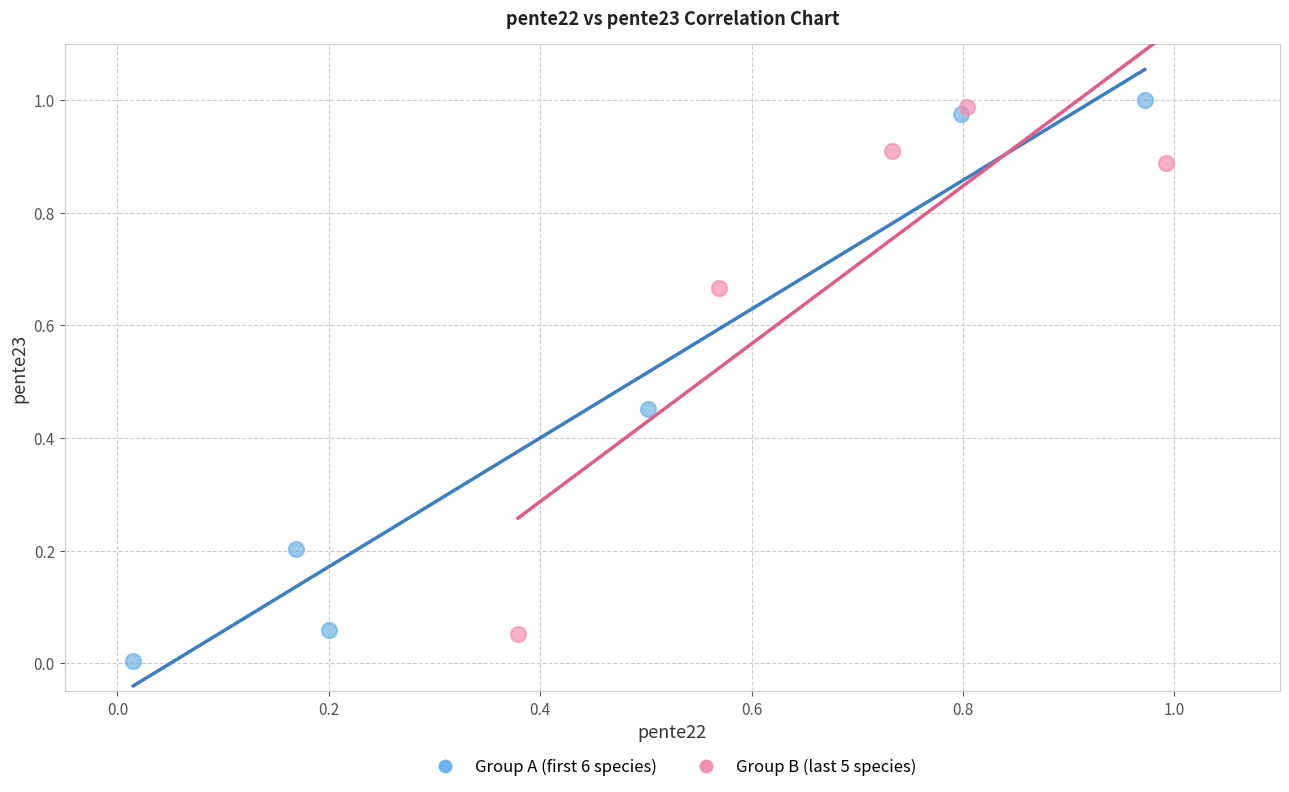

Which series reaches the minimum Y coordinate?

Group A (first 6 species)